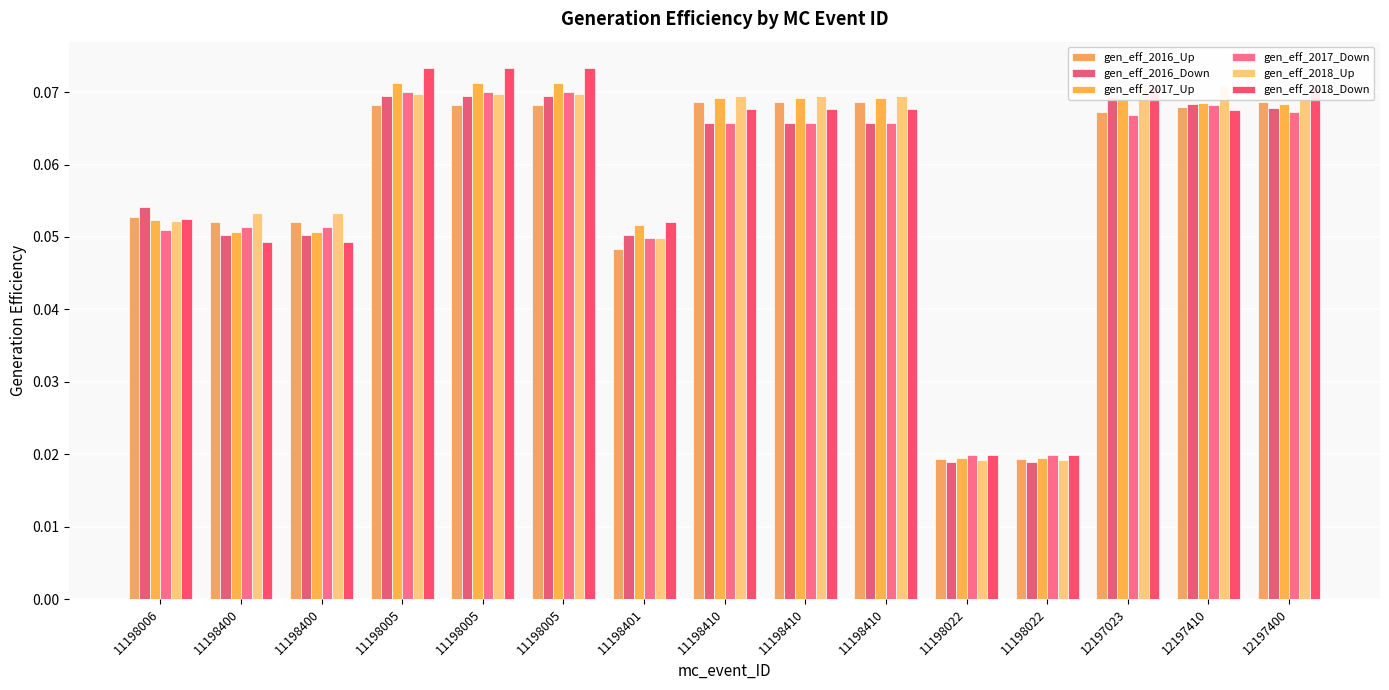

Reading left to right, what are all the values shown in this chart?

gen_eff_2016_Up: 11198006=0.1	11198400=0.1	11198400=0.1	11198005=0.1	11198005=0.1	11198005=0.1	11198401=0.0	11198410=0.1	11198410=0.1	11198410=0.1	11198022=0.0	11198022=0.0	12197023=0.1	12197410=0.1	12197400=0.1
gen_eff_2016_Down: 11198006=0.1	11198400=0.1	11198400=0.1	11198005=0.1	11198005=0.1	11198005=0.1	11198401=0.1	11198410=0.1	11198410=0.1	11198410=0.1	11198022=0.0	11198022=0.0	12197023=0.1	12197410=0.1	12197400=0.1
gen_eff_2017_Up: 11198006=0.1	11198400=0.1	11198400=0.1	11198005=0.1	11198005=0.1	11198005=0.1	11198401=0.1	11198410=0.1	11198410=0.1	11198410=0.1	11198022=0.0	11198022=0.0	12197023=0.1	12197410=0.1	12197400=0.1
gen_eff_2017_Down: 11198006=0.1	11198400=0.1	11198400=0.1	11198005=0.1	11198005=0.1	11198005=0.1	11198401=0.0	11198410=0.1	11198410=0.1	11198410=0.1	11198022=0.0	11198022=0.0	12197023=0.1	12197410=0.1	12197400=0.1
gen_eff_2018_Up: 11198006=0.1	11198400=0.1	11198400=0.1	11198005=0.1	11198005=0.1	11198005=0.1	11198401=0.0	11198410=0.1	11198410=0.1	11198410=0.1	11198022=0.0	11198022=0.0	12197023=0.1	12197410=0.1	12197400=0.1
gen_eff_2018_Down: 11198006=0.1	11198400=0.0	11198400=0.0	11198005=0.1	11198005=0.1	11198005=0.1	11198401=0.1	11198410=0.1	11198410=0.1	11198410=0.1	11198022=0.0	11198022=0.0	12197023=0.1	12197410=0.1	12197400=0.1